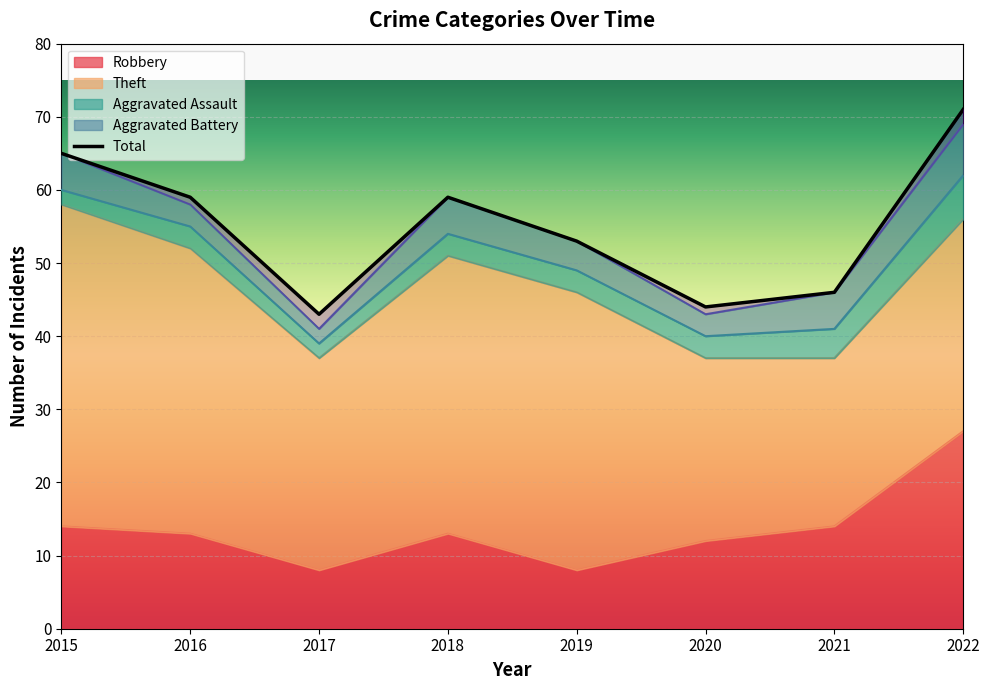

How many lines are shown in the chart?

5